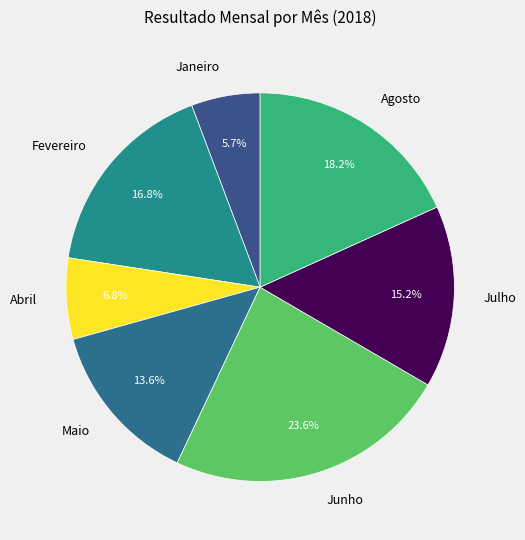

Between Janeiro and Julho, which is larger?

Julho